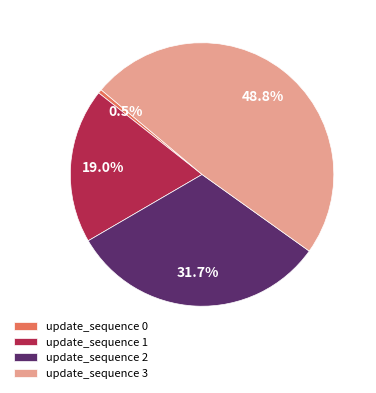

To the nearest percent, what is the difference between the largest and smallest slice percentages?

48%